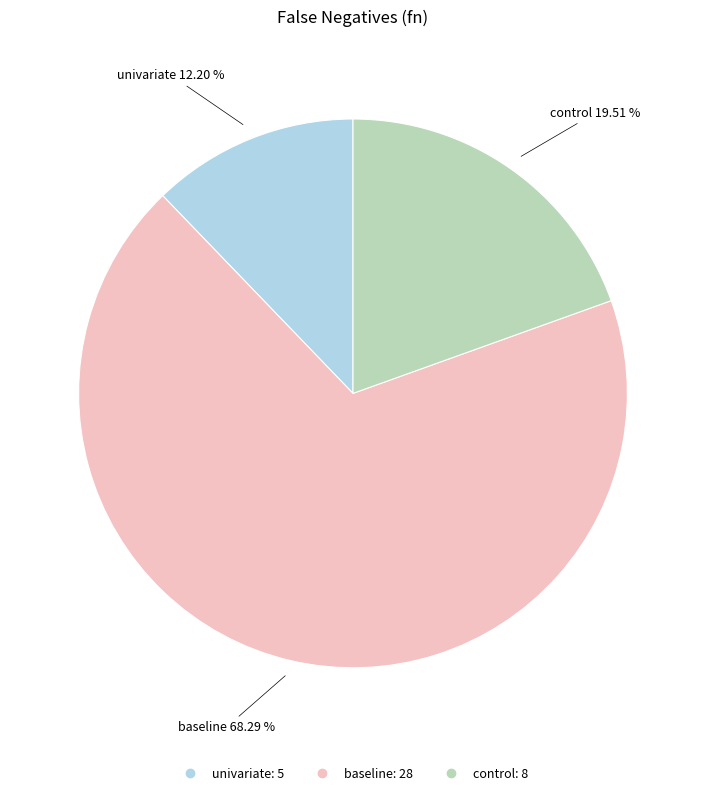

Is the sum of univariate and control greater than half?

No